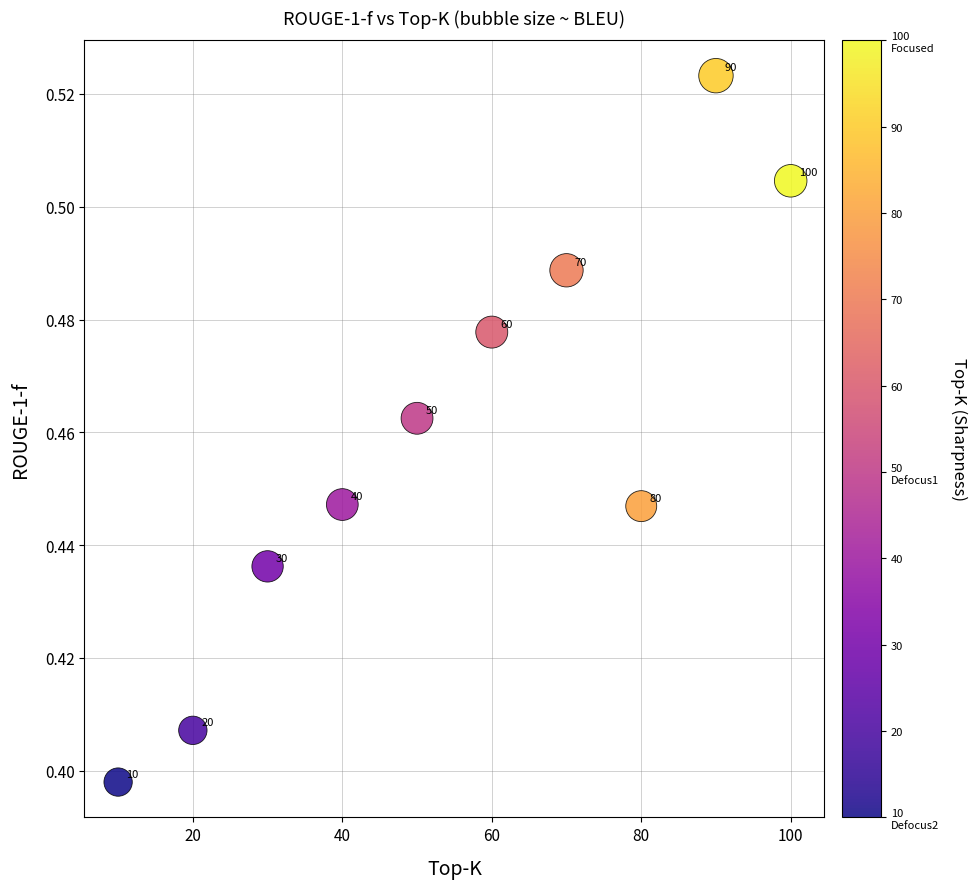

What is the range of X values (max minus min)?

90.0